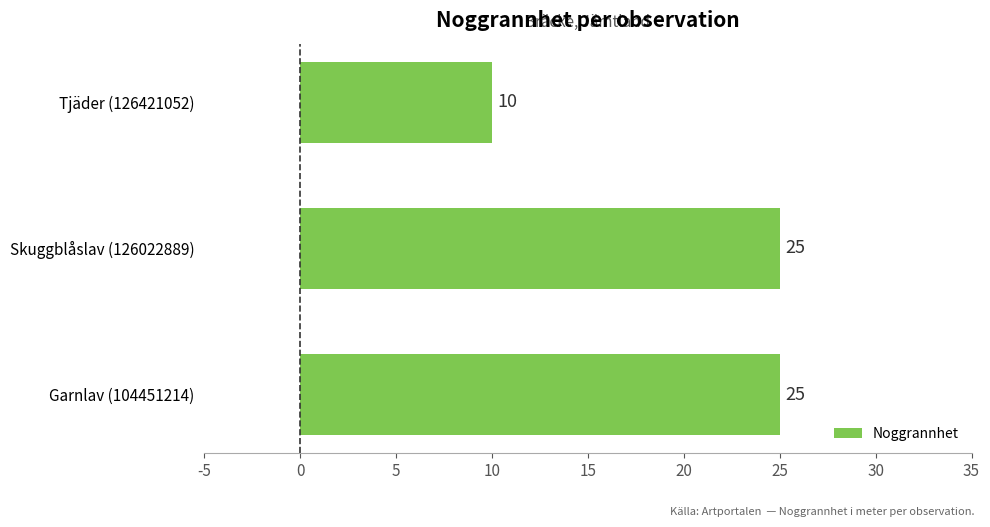

What is the ratio of the value at Garnlav (104451214) to the value at Skuggblåslav (126022889)?

1.0